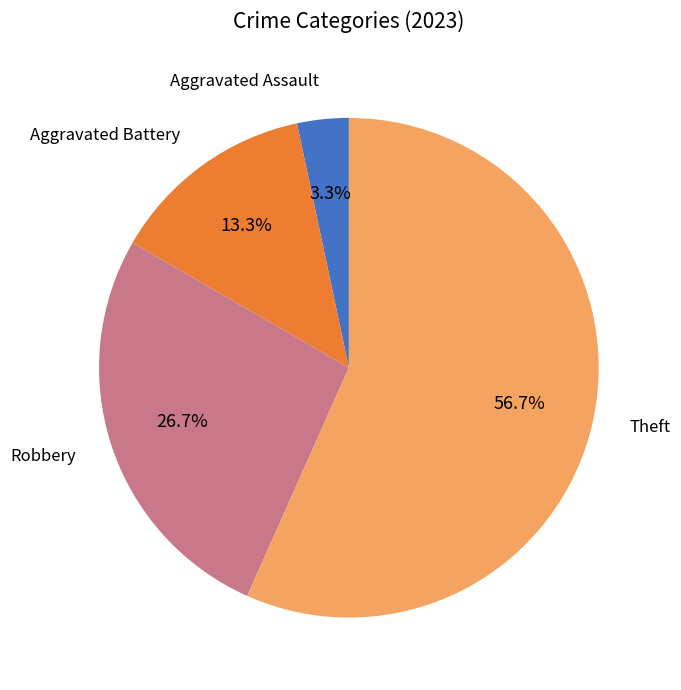

Is there a majority slice in this chart?

Yes